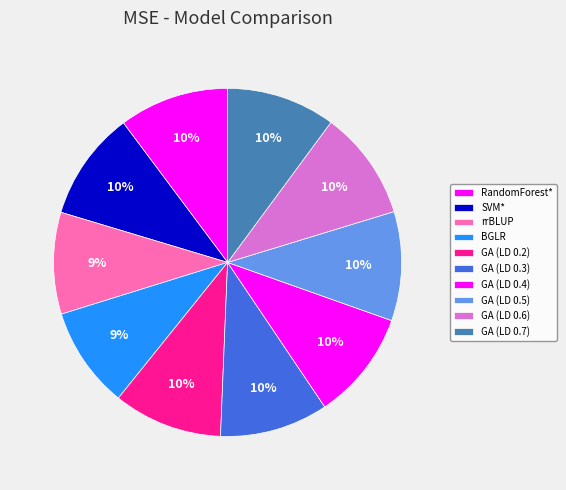

Count the number of slices in the pie.

10